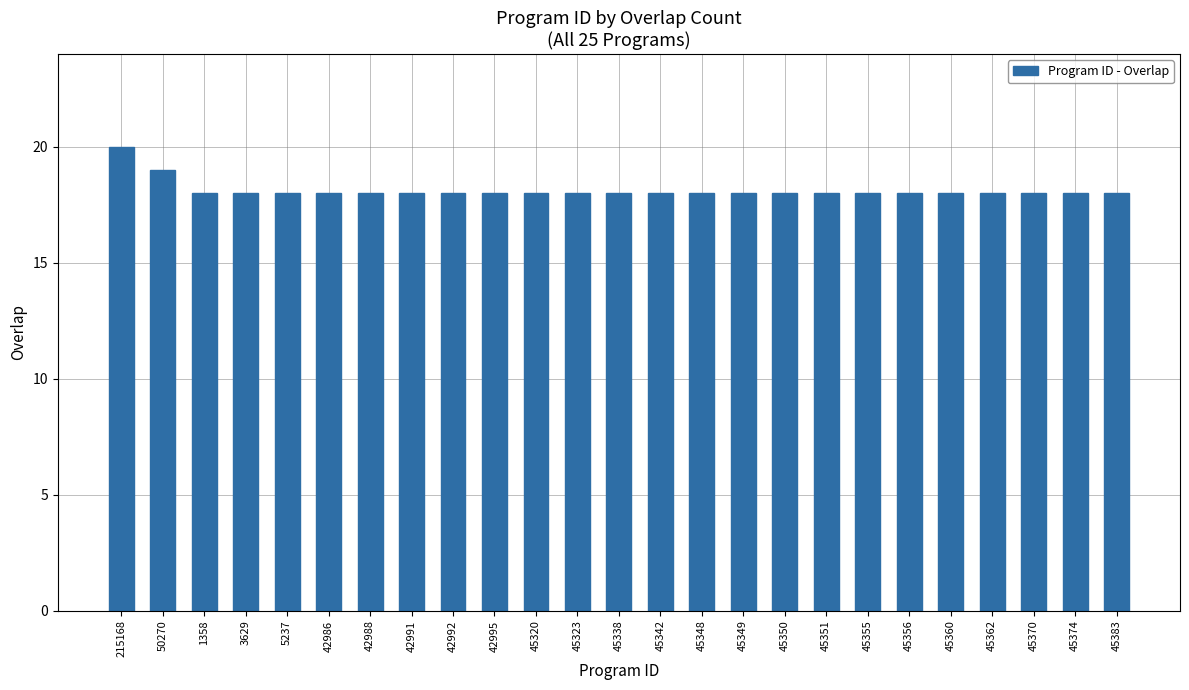

Reading right to left, what are all the values shown in this chart?

18	18	18	18	18	18	18	18	18	18	18	18	18	18	18	18	18	18	18	18	18	18	18	19	20